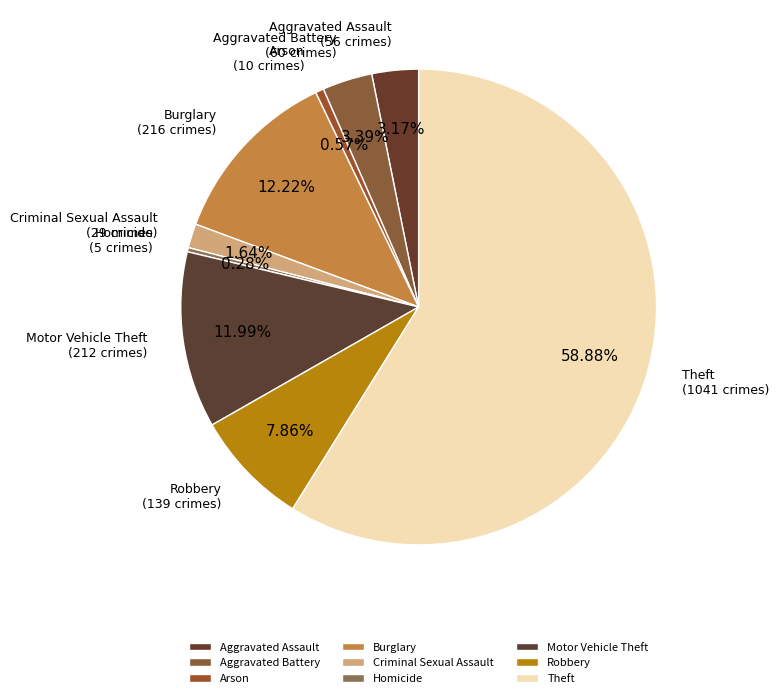

Does Theft represent more than half of the total?

Yes